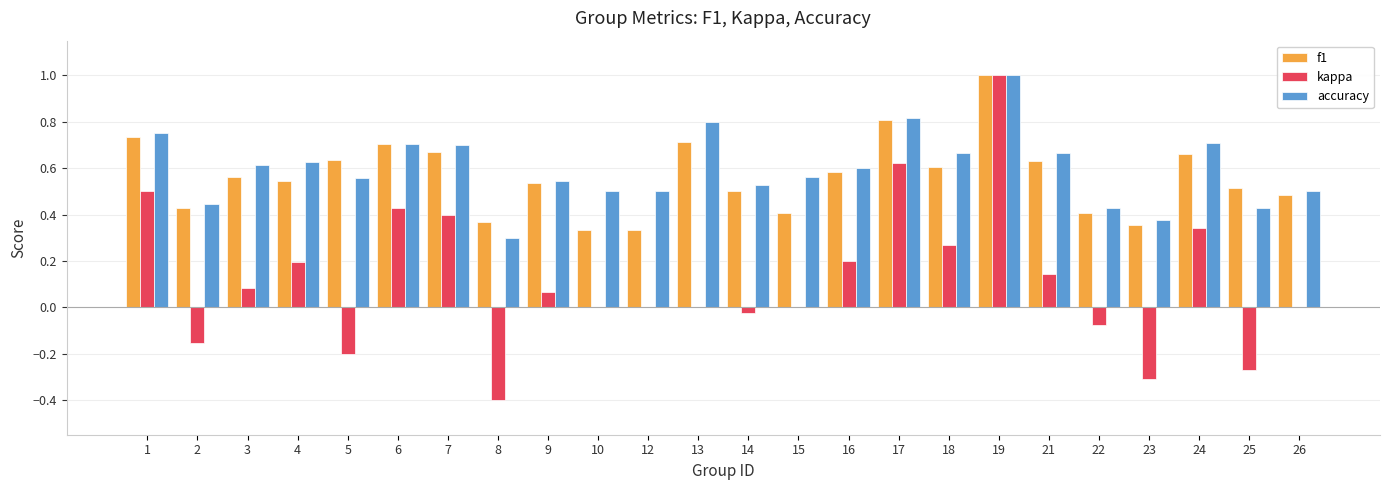

Is it true that accuracy equals 1.0 at 15?

False